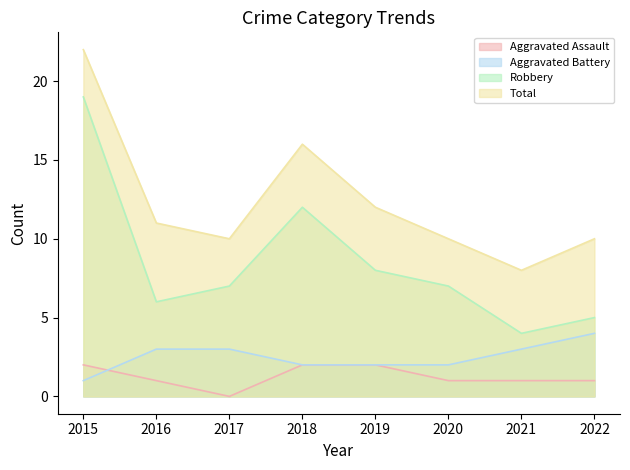

Reading left to right, extract all data points from this chart.

Aggravated Assault: 2	1	0	2	2	1	1	1
Aggravated Battery: 1	3	3	2	2	2	3	4
Robbery: 19	6	7	12	8	7	4	5
Total: 22	11	10	16	12	10	8	10